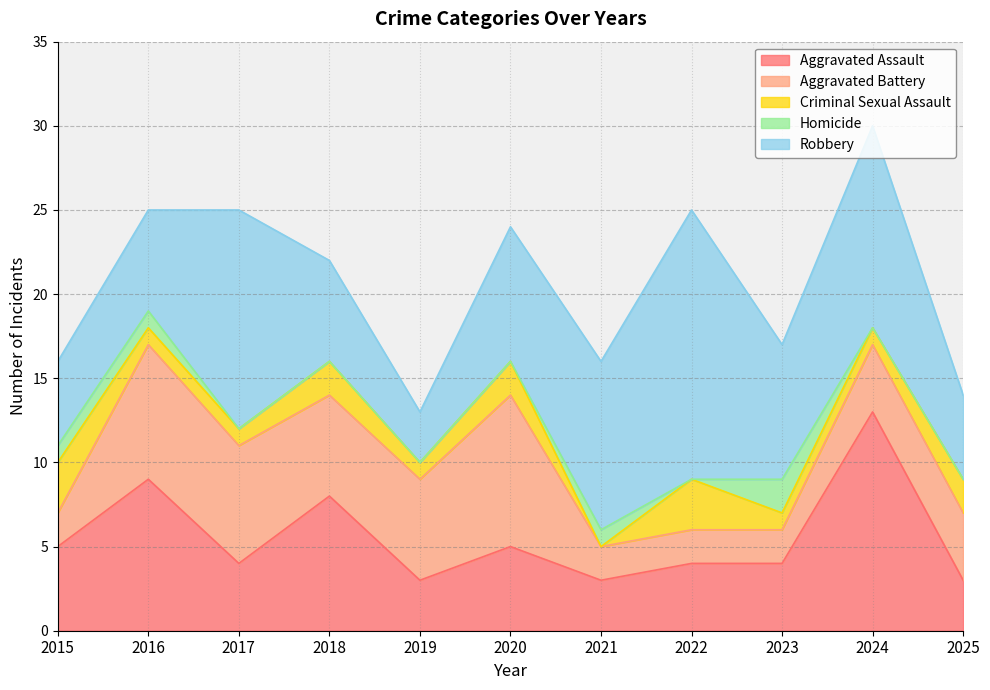

Which category has the lowest value in the Criminal Sexual Assault series?

2021